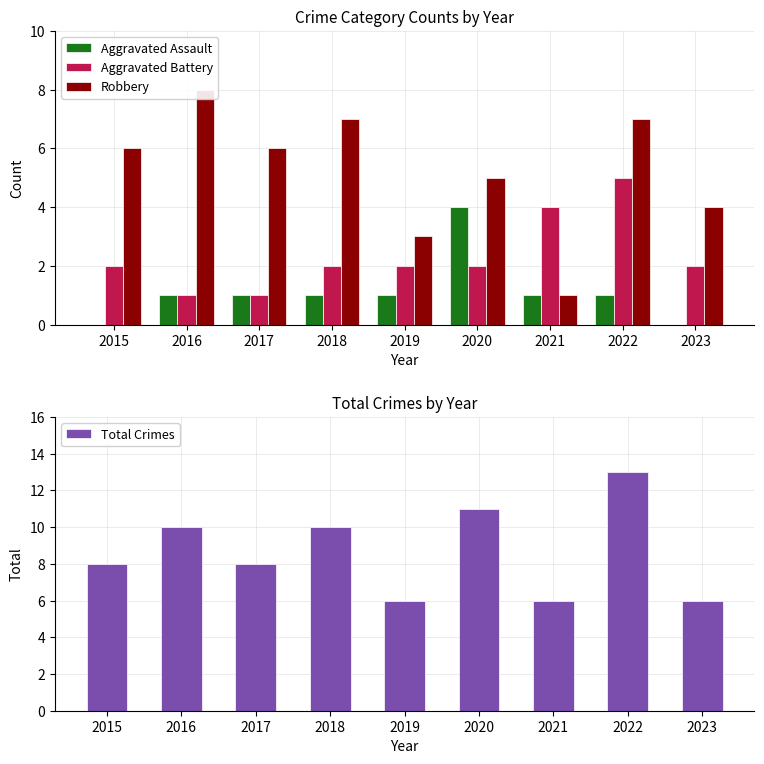

What are all the series names shown in the legend?

Aggravated Assault, Aggravated Battery, Robbery, Total Crimes